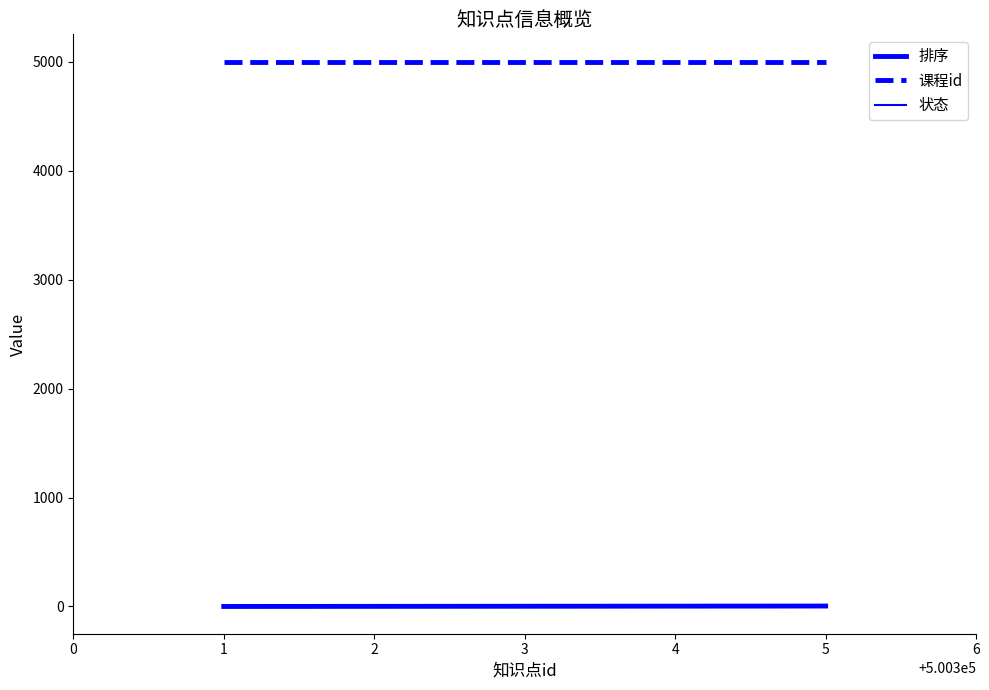

What is the sum of all 状态 values?

5